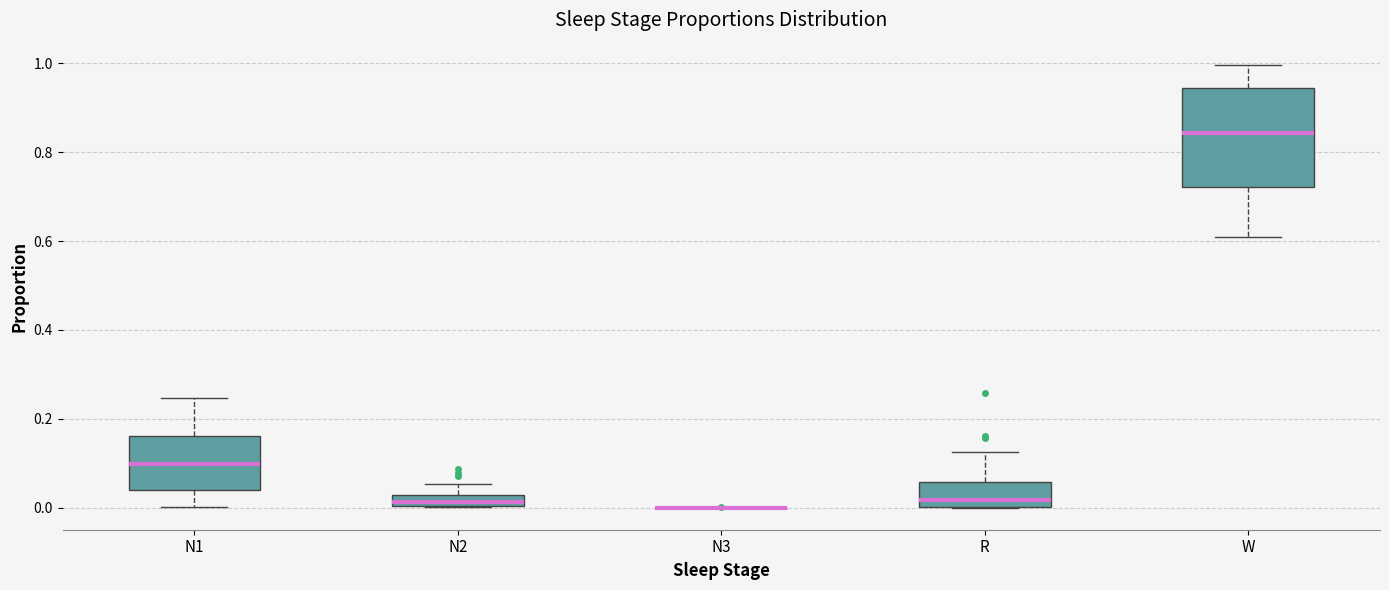

Comparing the boxes themselves (not the whiskers), which one is the tallest?

W